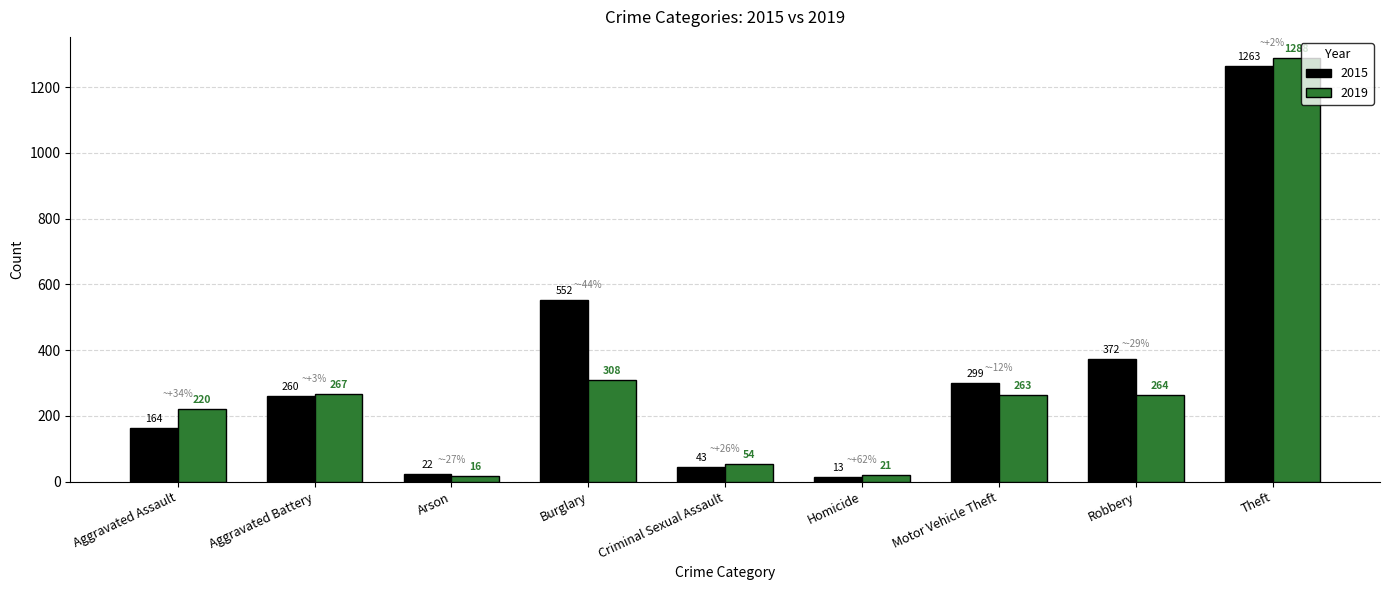

At which label does 2019 first exceed 263?

Aggravated Battery